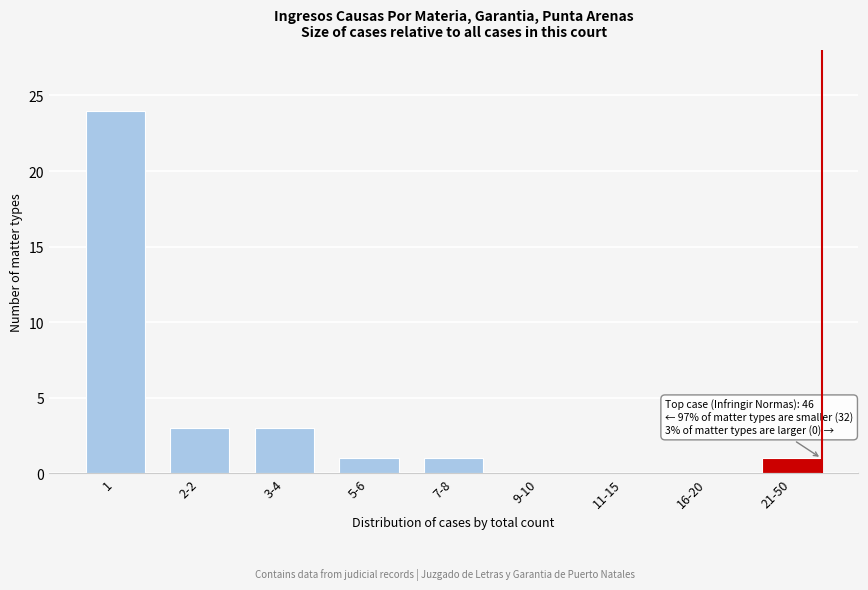

Reading left to right, transcribe all the data shown in this chart.

1=24	2-2=3	3-4=3	5-6=1	7-8=1	9-10=0	11-15=0	16-20=0	21-50=1